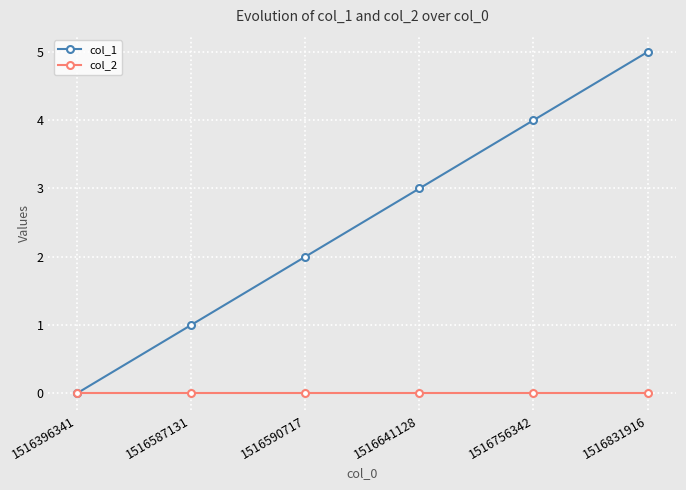

Which label corresponds to the largest value in the chart?

1516831916